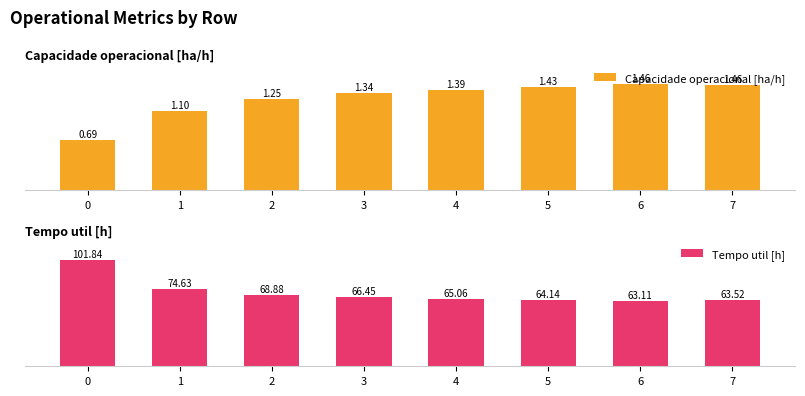

Are the bars horizontal?

No